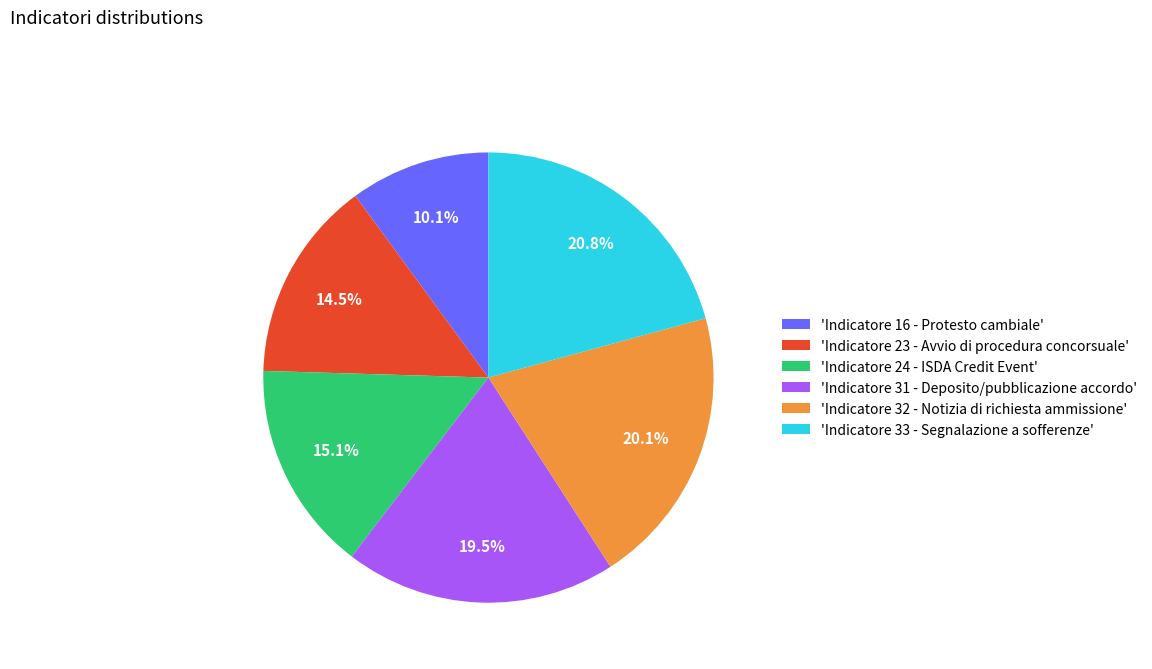

What is the smallest slice in the pie chart?

'Indicatore 16 - Protesto cambiale'